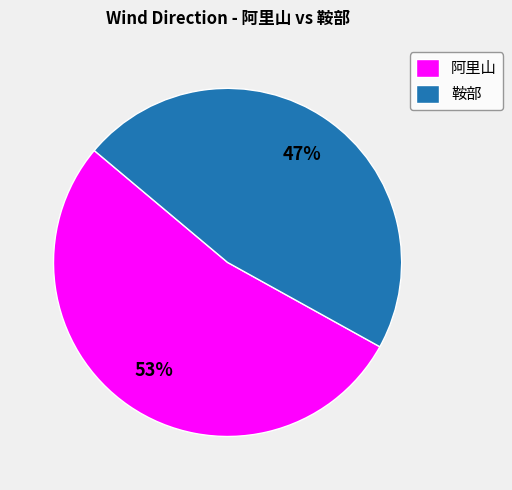

Approximately how many times larger is the value at 阿里山 compared to 鞍部?

1.1